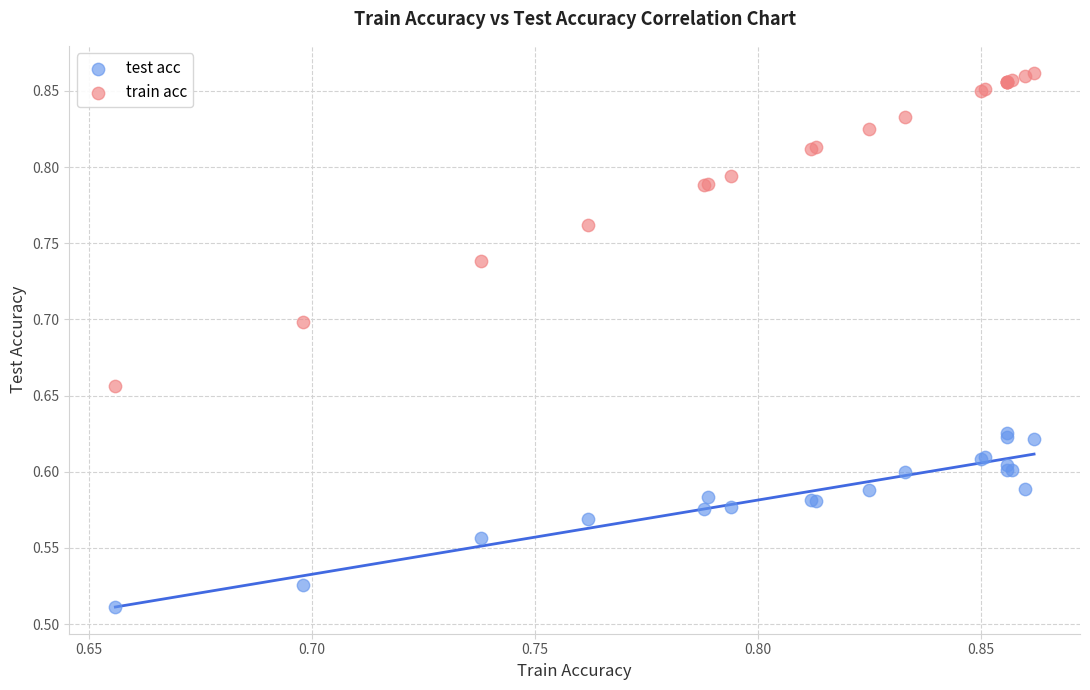

Which series has the widest spread of Y values?

train acc